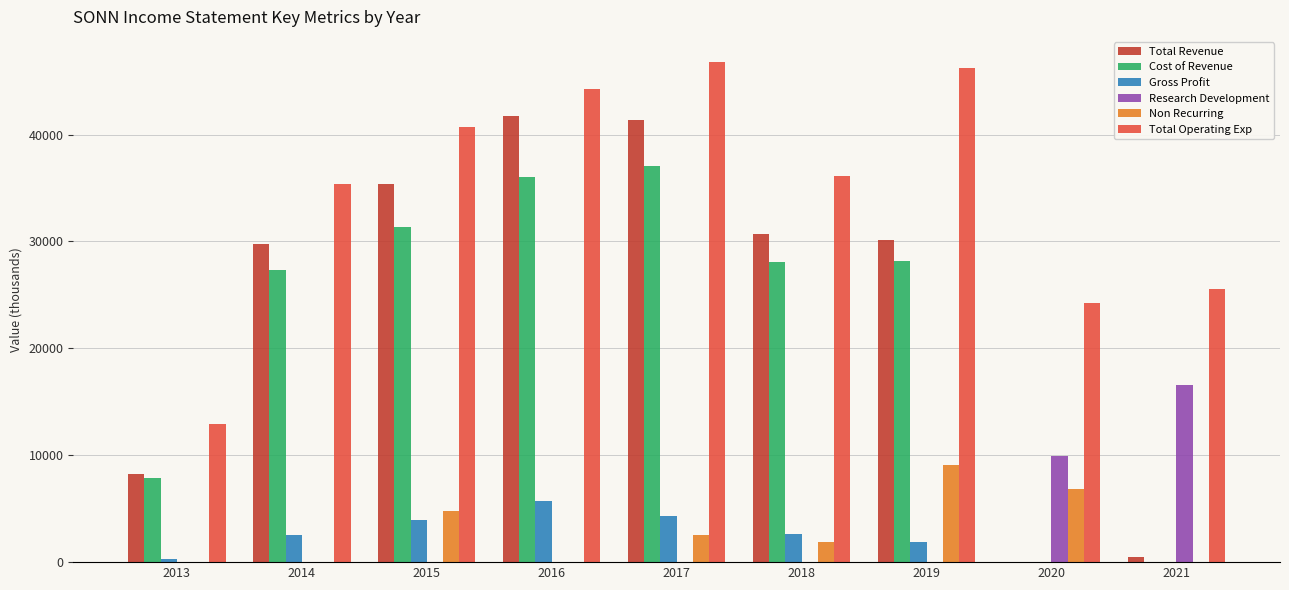

What are all the series names shown in the legend?

Total Revenue, Cost of Revenue, Gross Profit, Research Development, Non Recurring, Total Operating Exp